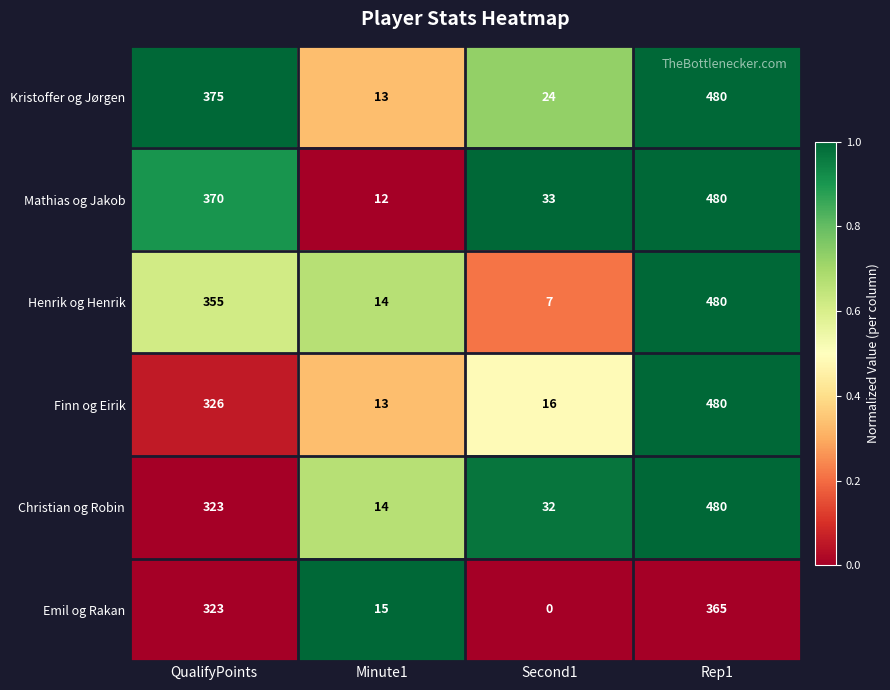

List the labels in order of Kristoffer og Jørgen value, smallest first.

Minute1, Second1, QualifyPoints, Rep1